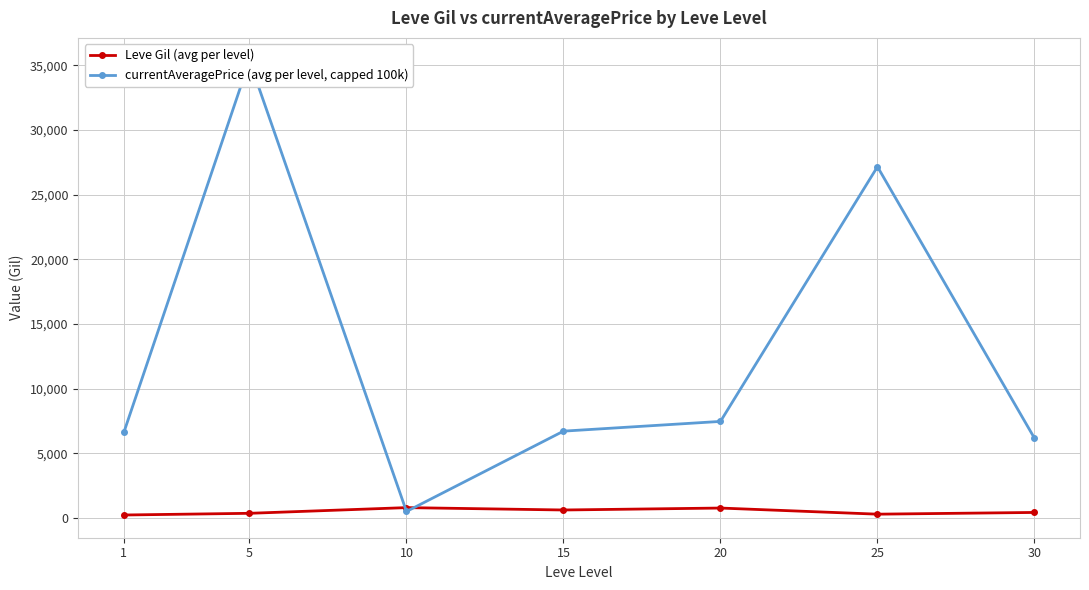

What are all the series names shown in the legend?

Leve Gil (avg per level), currentAveragePrice (avg per level, capped 100k)